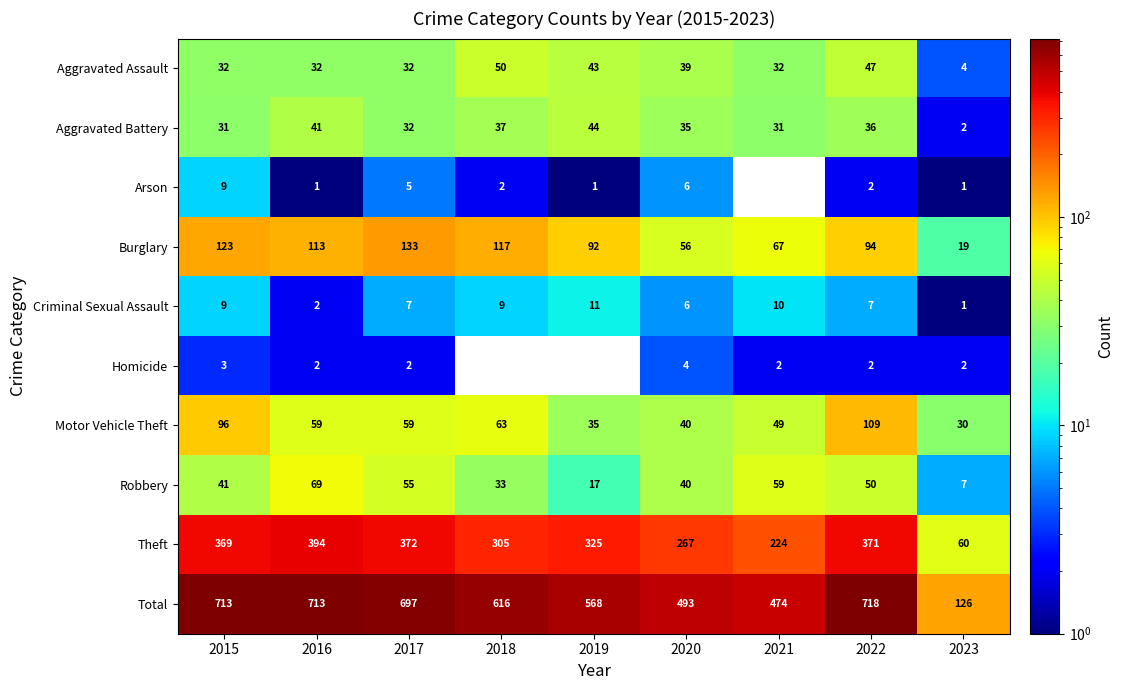

What is the minimum value for Theft?

60